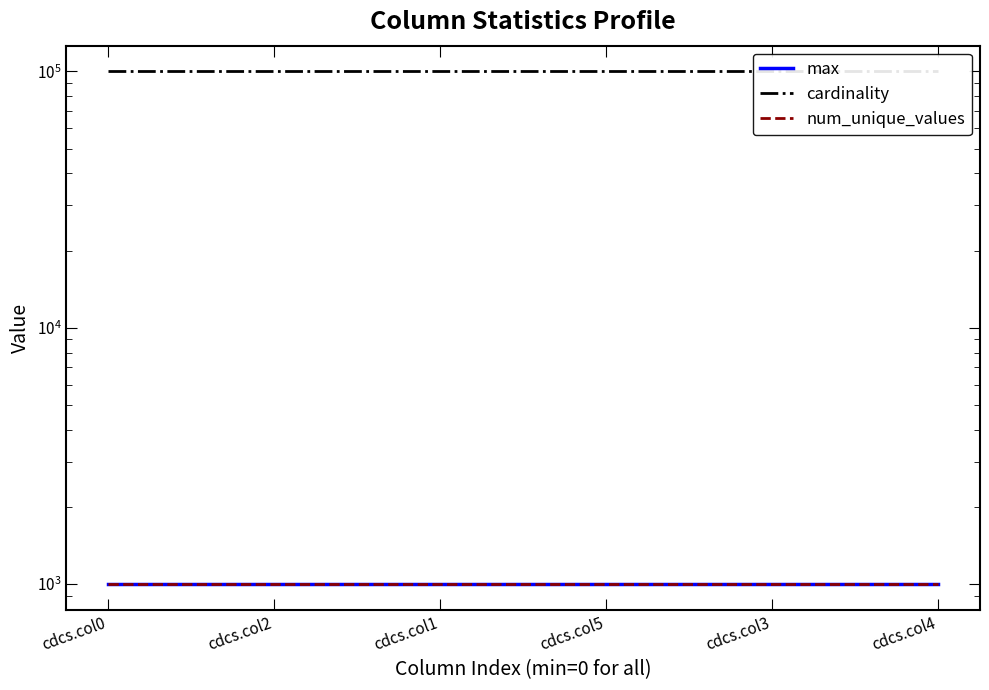

What is the spread (max minus min) of values at cdcs.col4?

99001